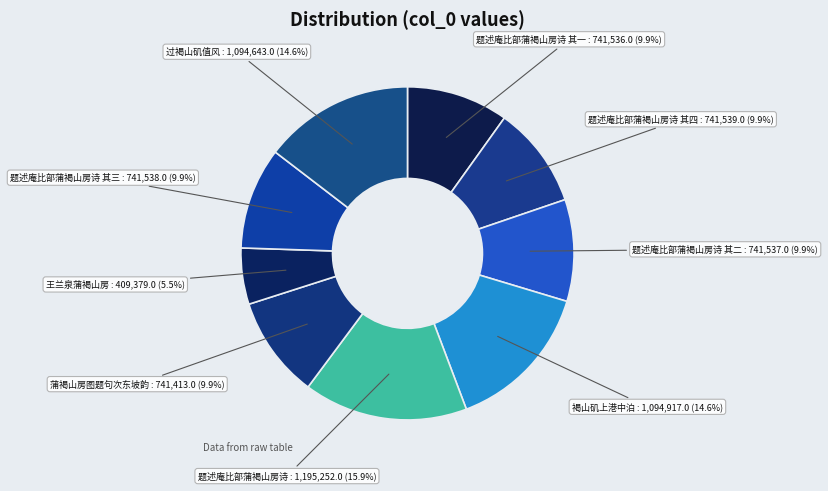

Count the number of slices in the pie.

9